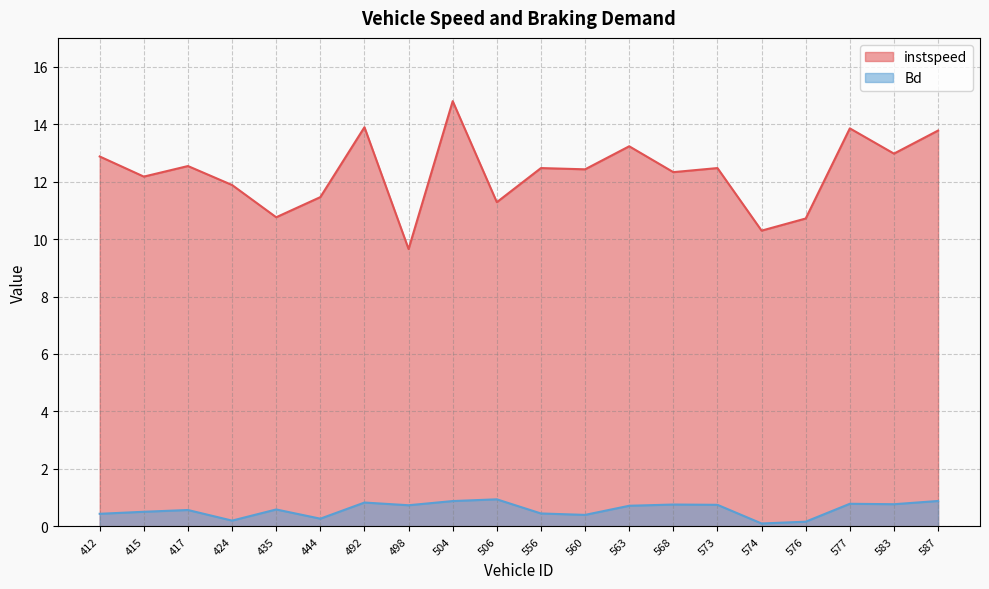

True or false: instspeed has more than 1 interior local peaks.

True